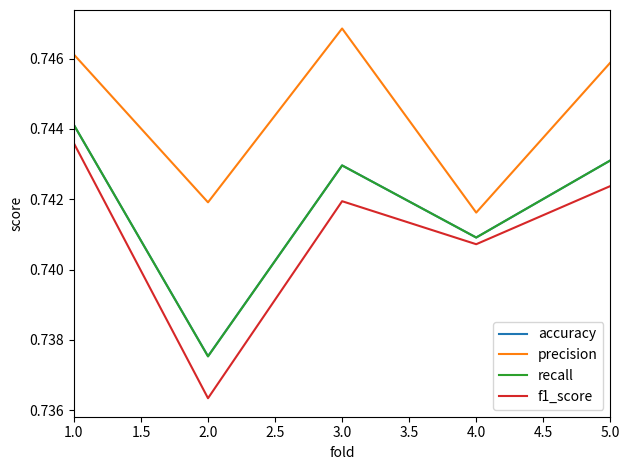

Which series has the largest range (max minus min)?

f1_score